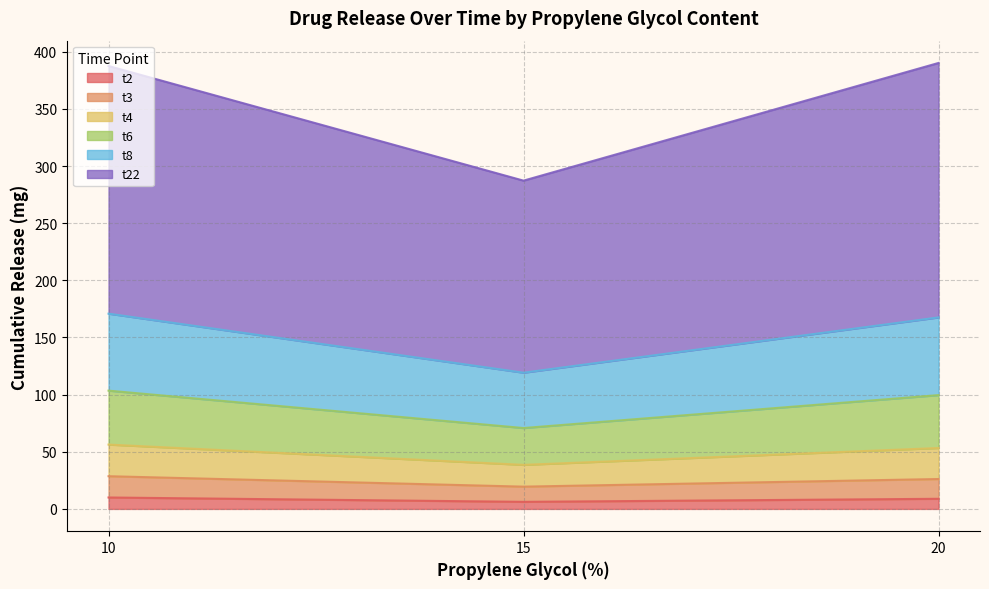

Where is t8 nearest to the value 53?

15